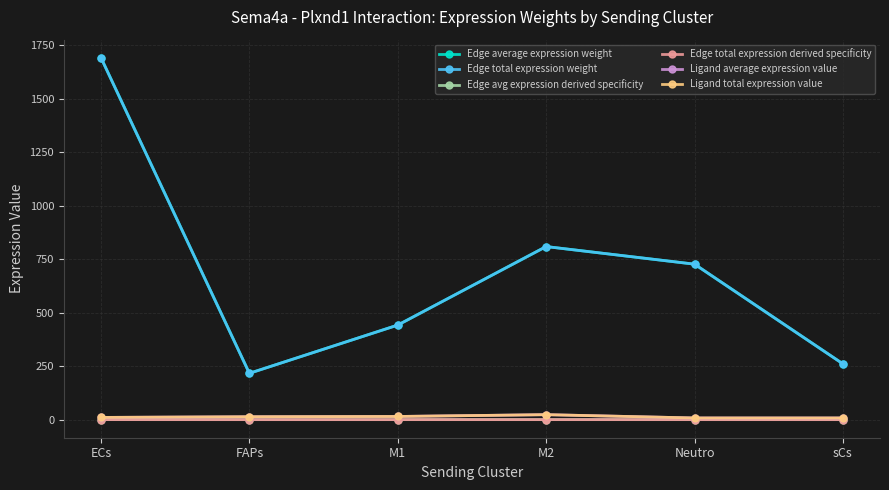

At how many categories does at least one series exceed 608?

3